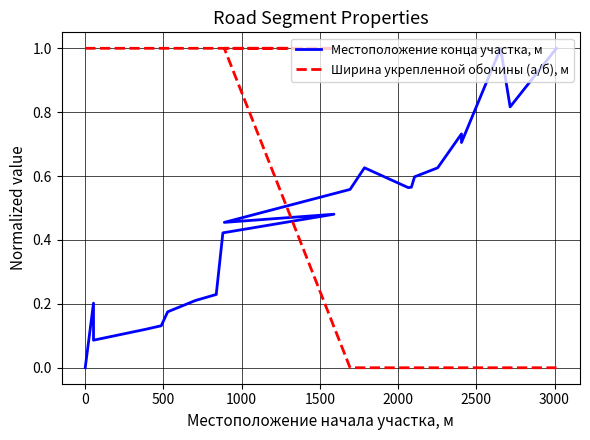

How many intersections are there between Местоположение конца участка, м and Ширина укрепленной обочины (а/б), м?

1